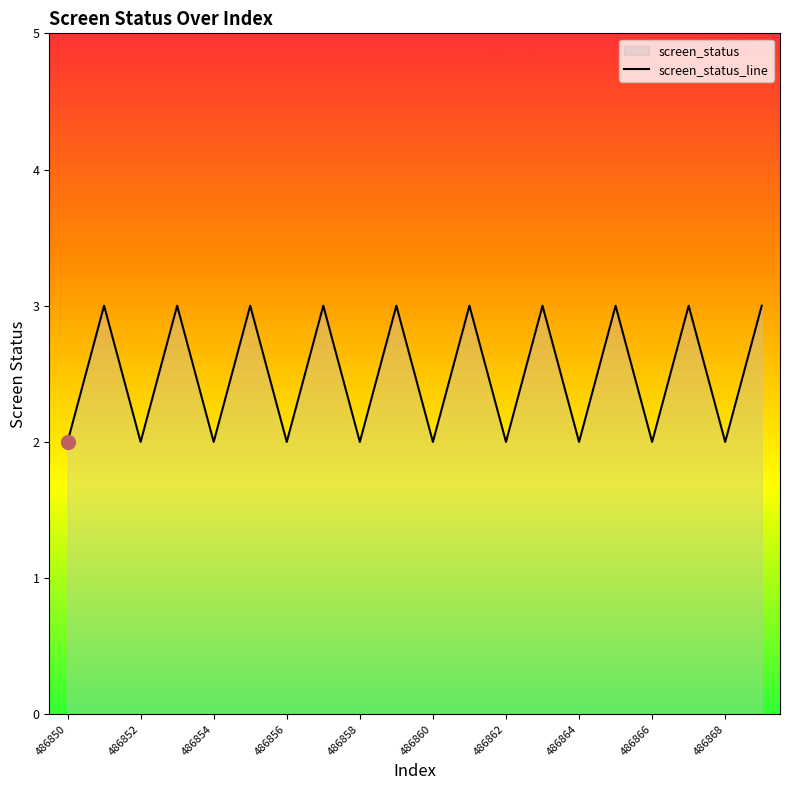

Reading left to right, list all the values displayed in this chart.

2	3	2	3	2	3	2	3	2	3	2	3	2	3	2	3	2	3	2	3